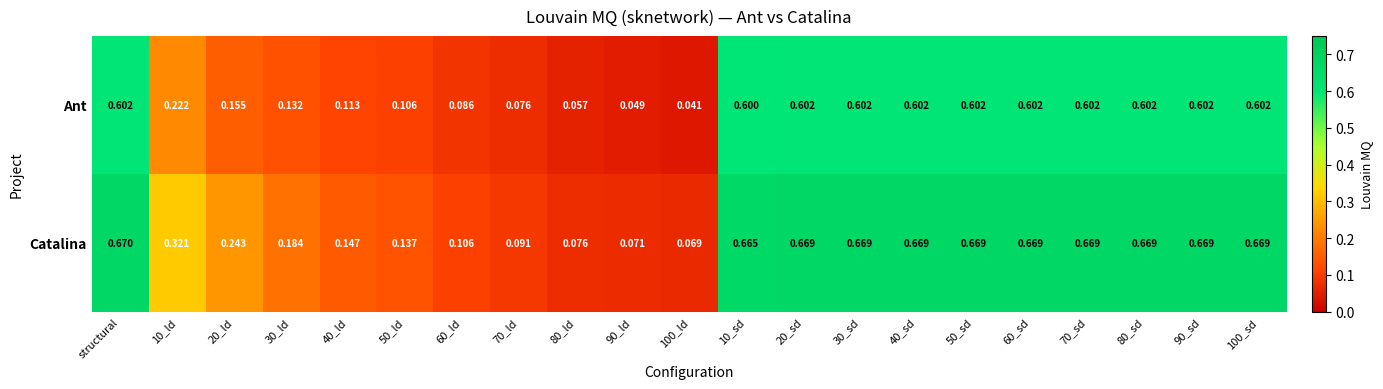

Rank the series by their maximum value, from highest to lowest.

Catalina, Ant